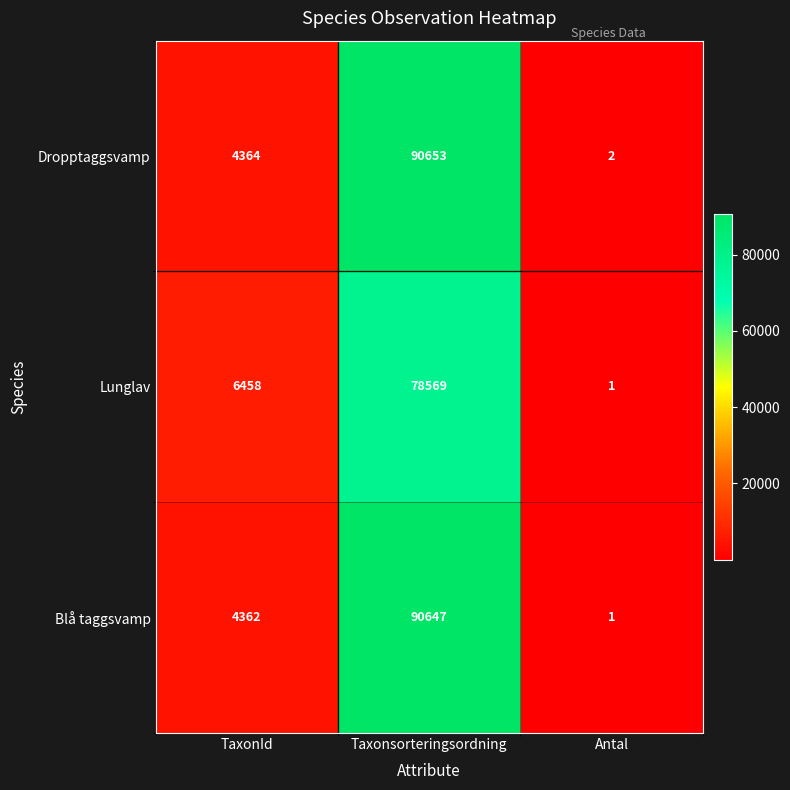

Which series changed the most between Taxonsorteringsordning and Antal?

Dropptaggsvamp